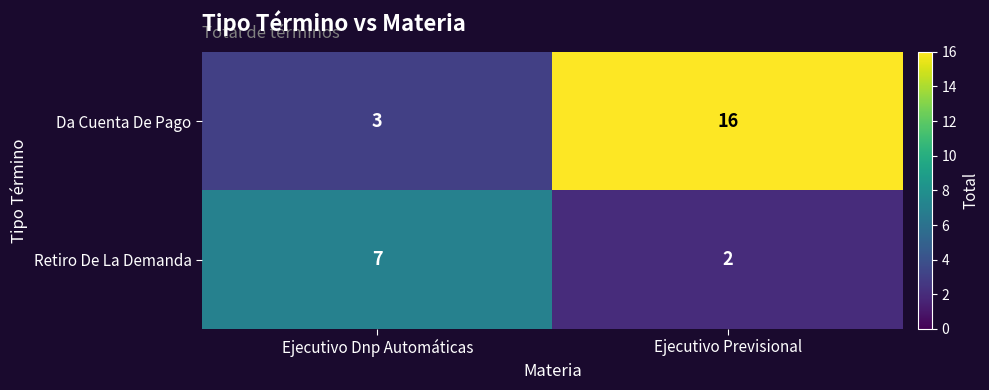

Reading left to right, transcribe all the data shown in this chart.

Da Cuenta De Pago: Ejecutivo Dnp Automáticas=3	Ejecutivo Previsional=16
Retiro De La Demanda: Ejecutivo Dnp Automáticas=7	Ejecutivo Previsional=2